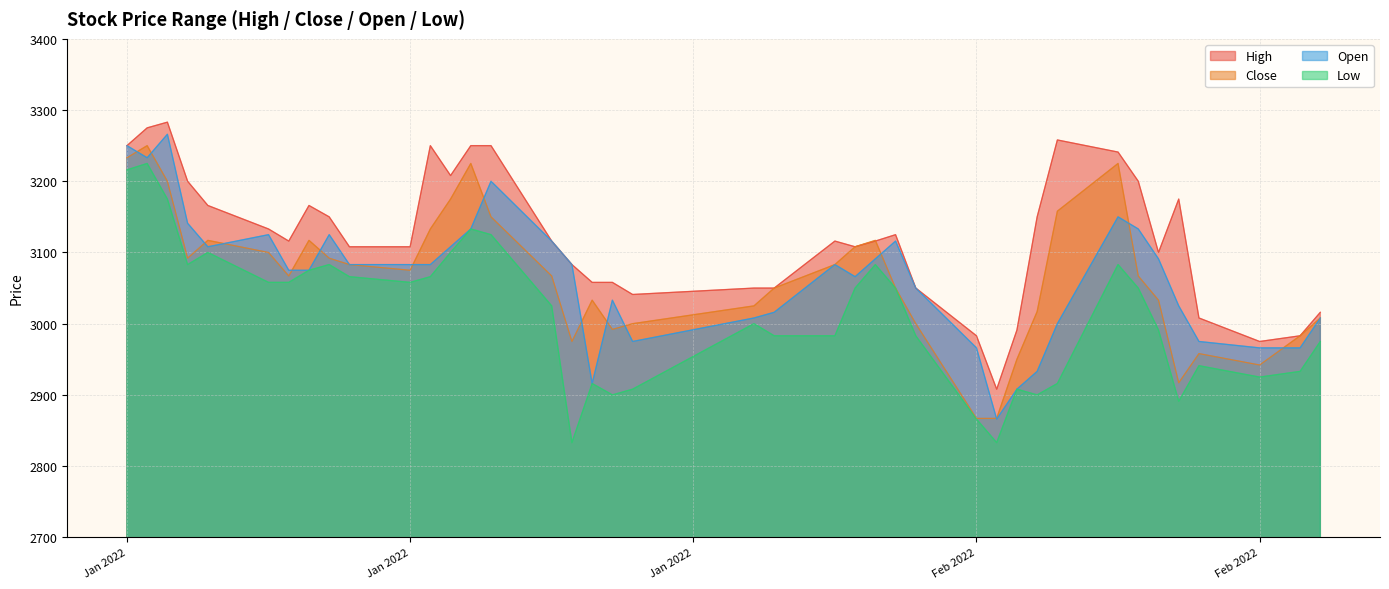

What is the spread (max minus min) of values at 2022-02-10?

75